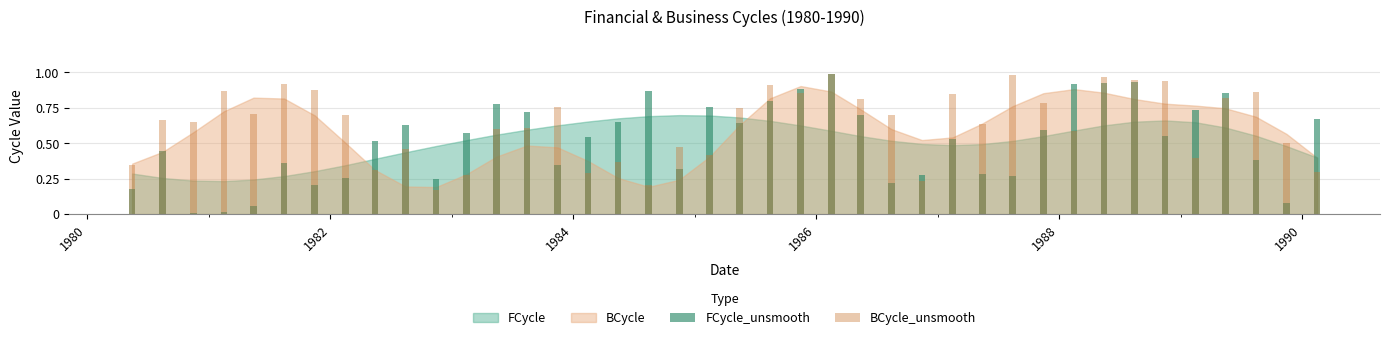

What is the value of the FCycle_unsmooth bar at the 38th from the left?

0.4